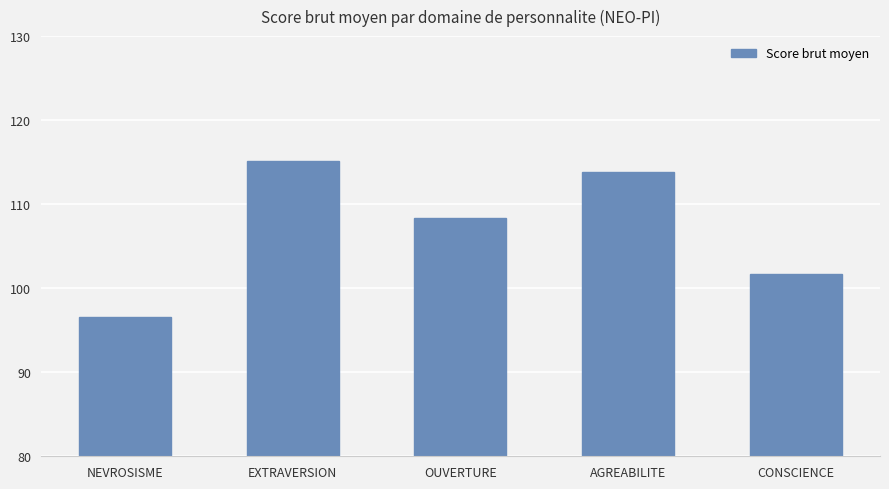

The value at NEVROSISME is 96.6. True or false?

True